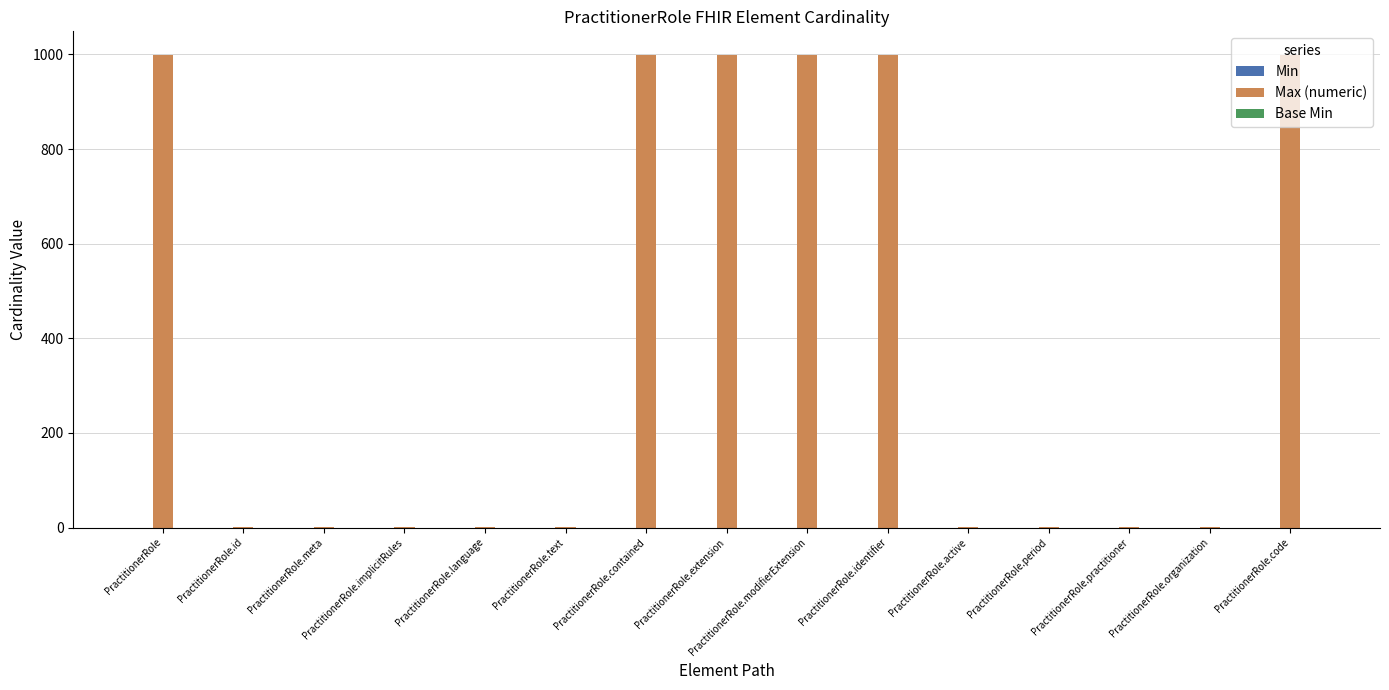

Between PractitionerRole and PractitionerRole.practitioner, which is larger?

PractitionerRole